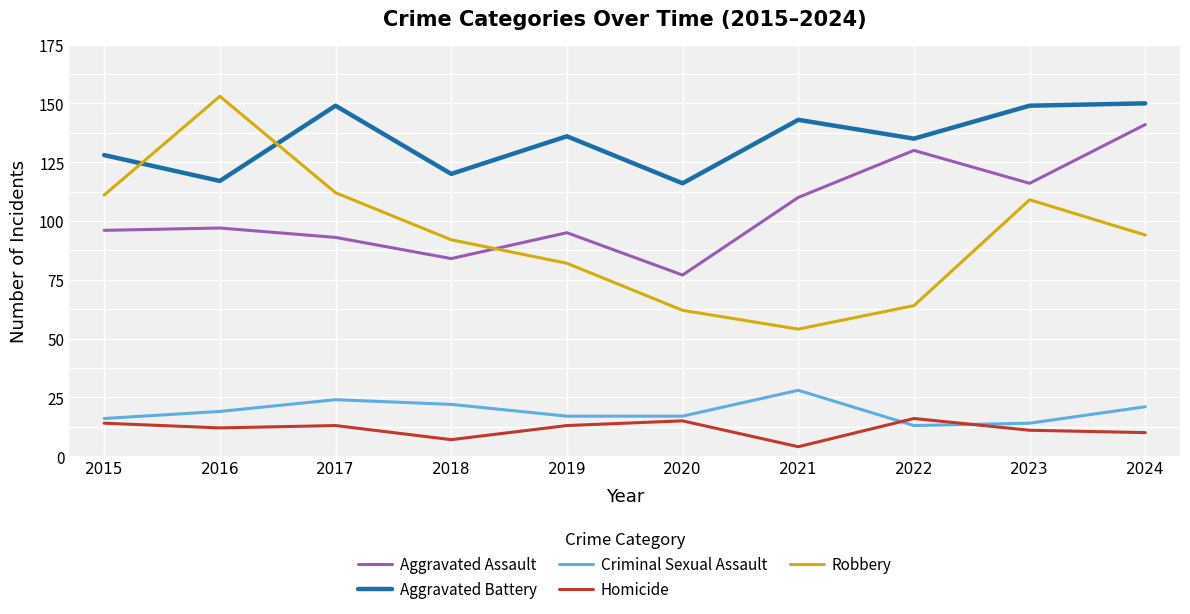

Which series has the largest total across all categories?

Aggravated Battery